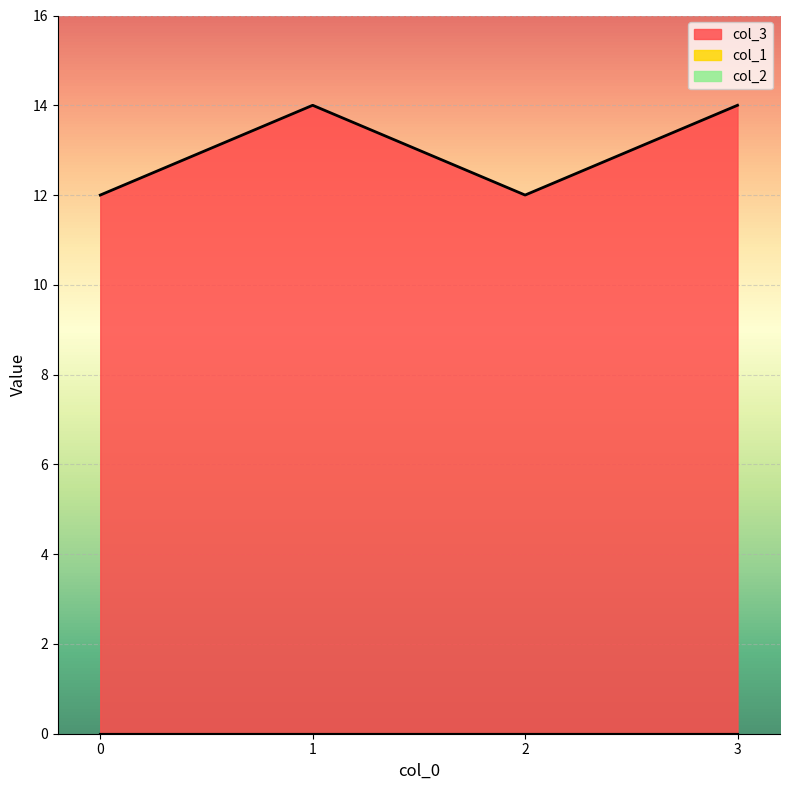

Read the col_3 value at 3.

14